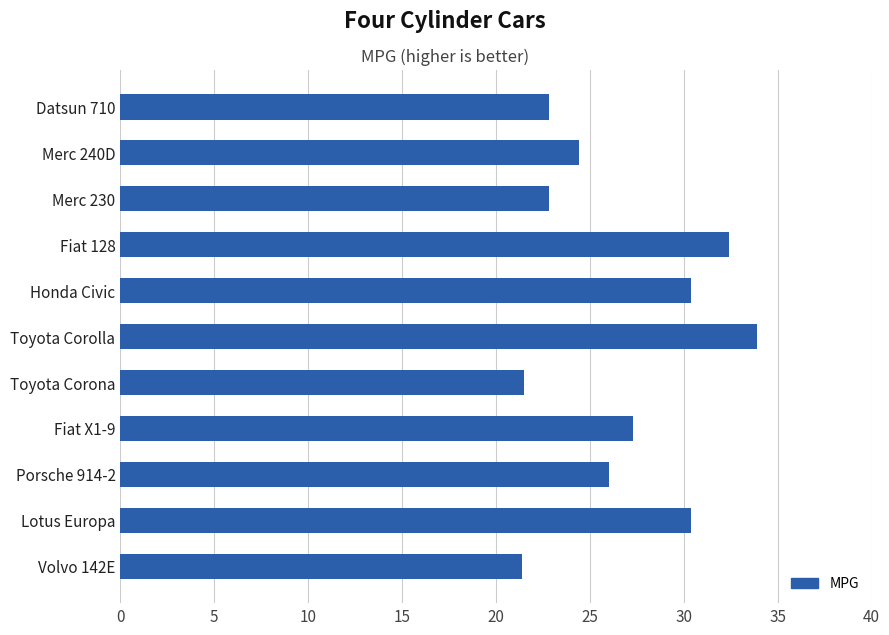

What is the smallest value displayed?

21.4